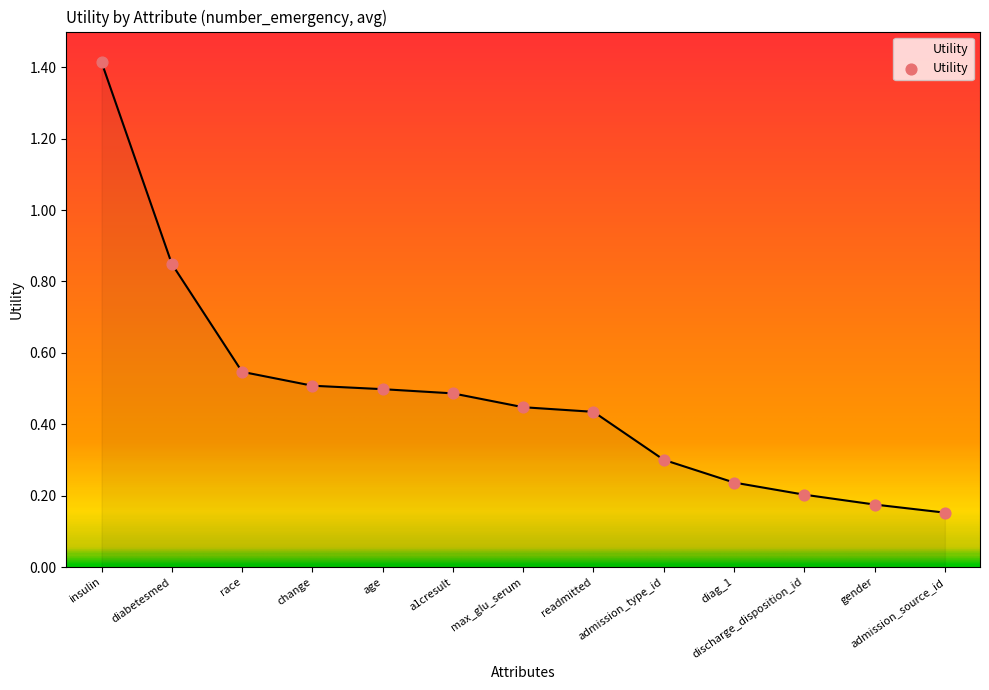

Between diabetesmed and max_glu_serum, which is larger?

diabetesmed